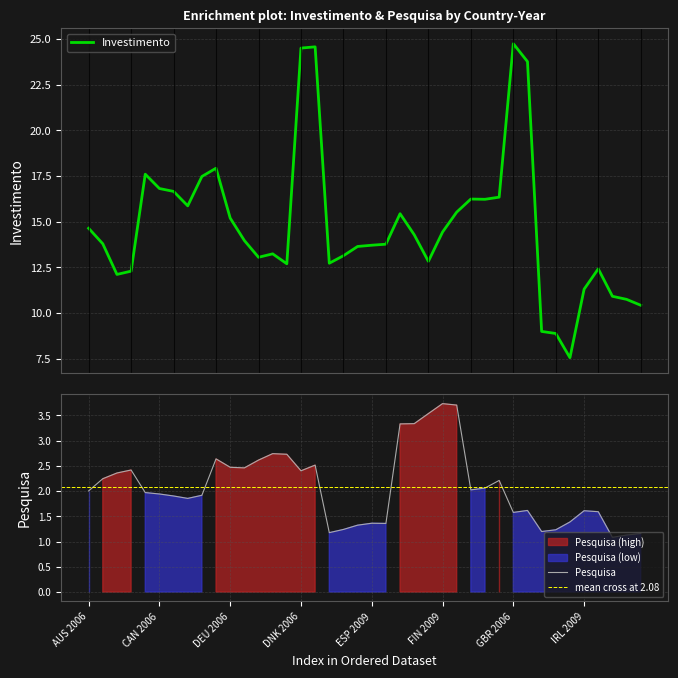

At which label does Investimento first exceed 13?

AUS 2006